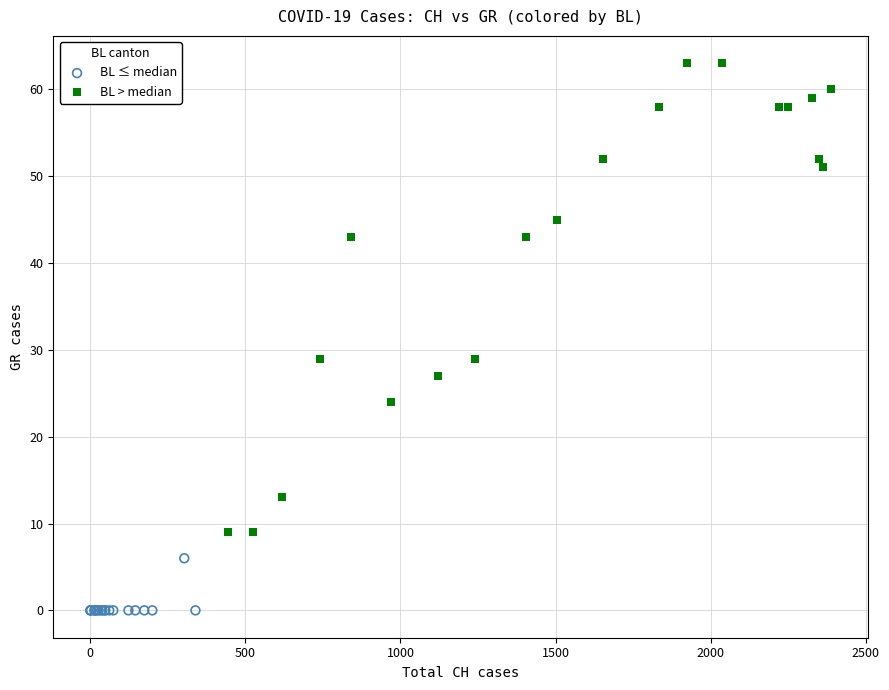

What are all the series names shown in the legend?

BL ≤ median, BL > median